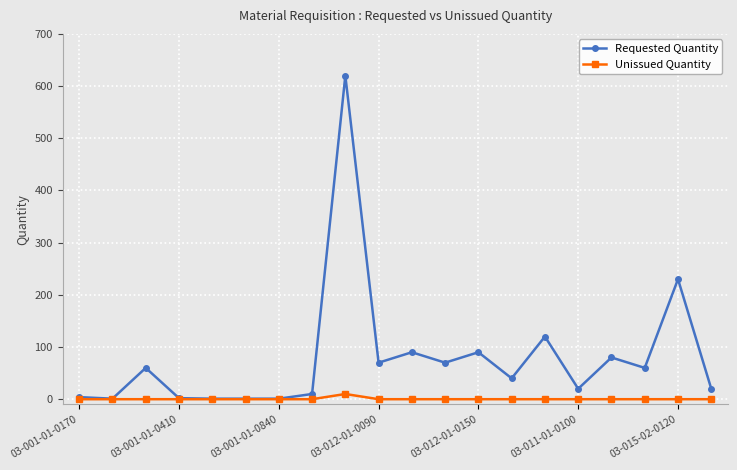

What are all the series names shown in the legend?

Requested Quantity, Unissued Quantity